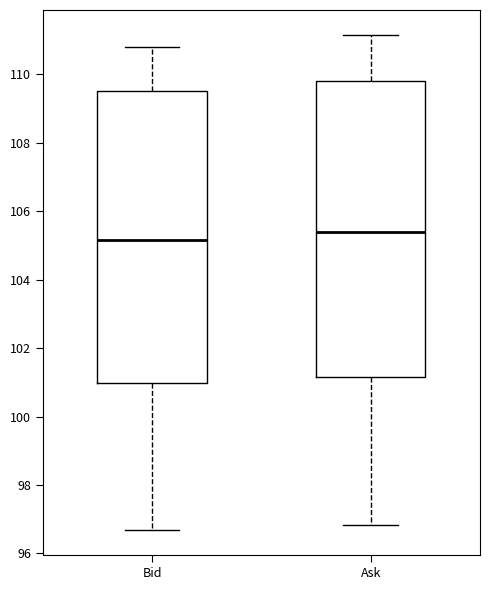

Reading left to right, transcribe this box plot: for each box, give where its median line is, the range the box spans, and where its two whiskers end, as read against the y-axis. The values are not printed on the chart, so give them approximately, as read against the axis.

Bid: median 105.2, box 101.0 to 109.6, whiskers 96.6 to 110.8
Ask: median 105.4, box 101.2 to 109.8, whiskers 96.8 to 111.2